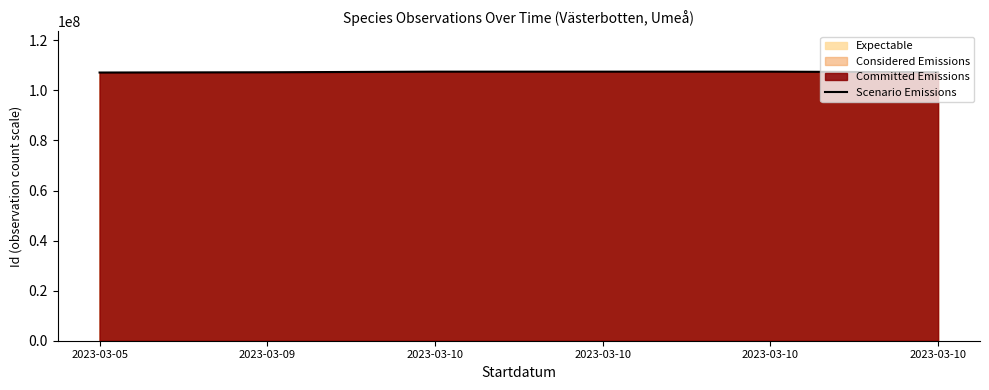

Reading left to right, what are all the values shown in this chart?

107157748	107258721	107506553	107506300	107506580	107257984